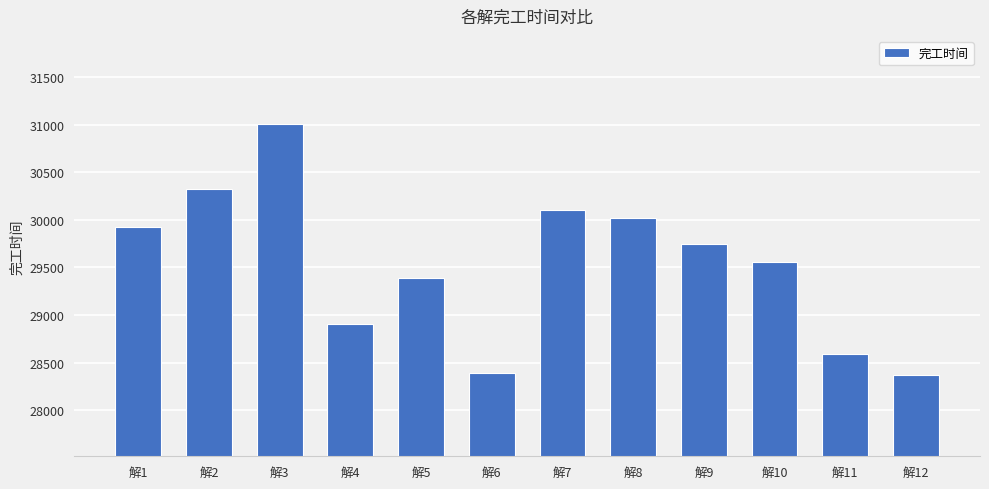

What is the change in value from 解6 to 解7?

+1715.1